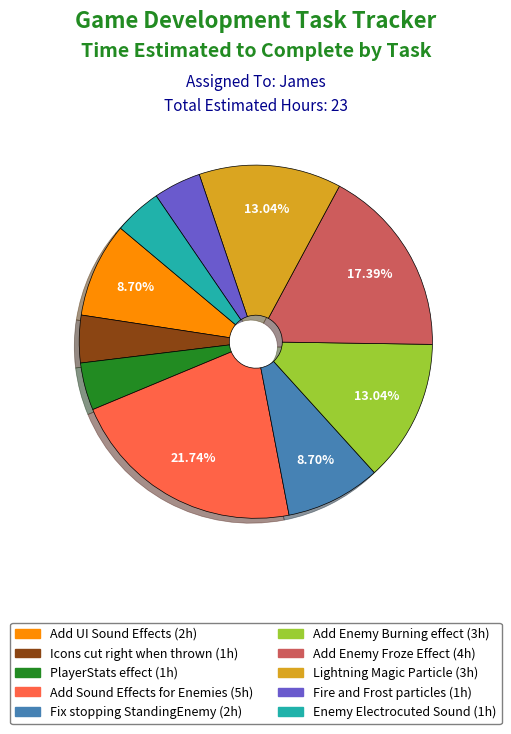

Is there a majority slice in this chart?

No